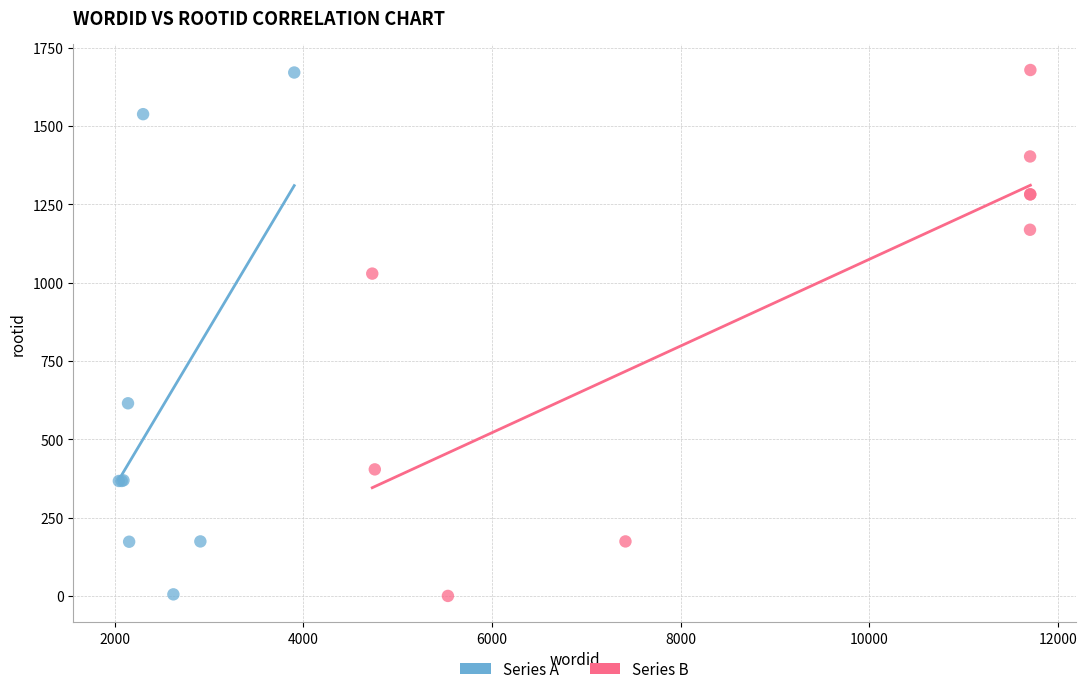

What are all the series names shown in the legend?

Series A, Series B